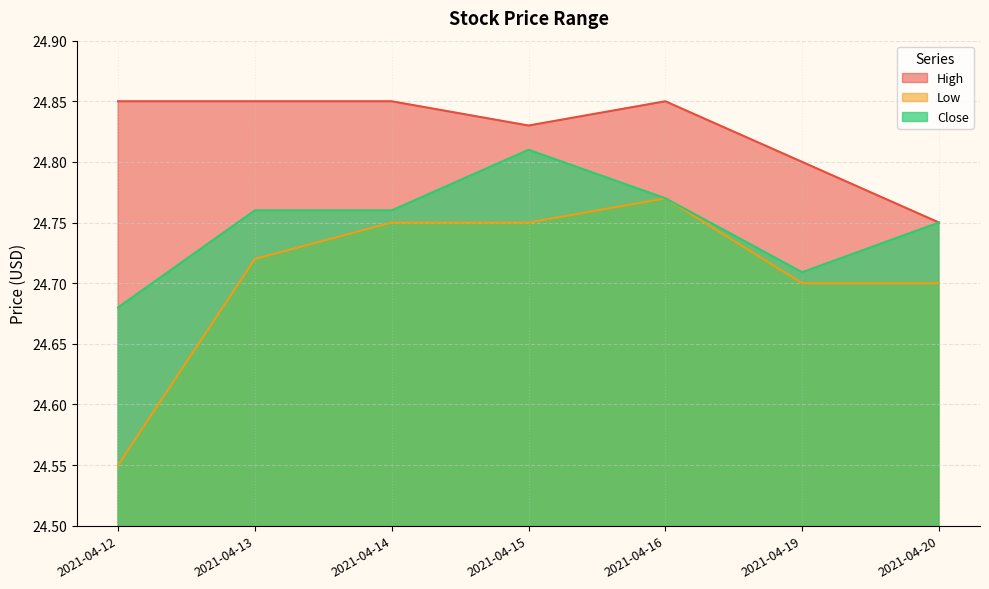

What is the minimum value shown in the chart?

24.5